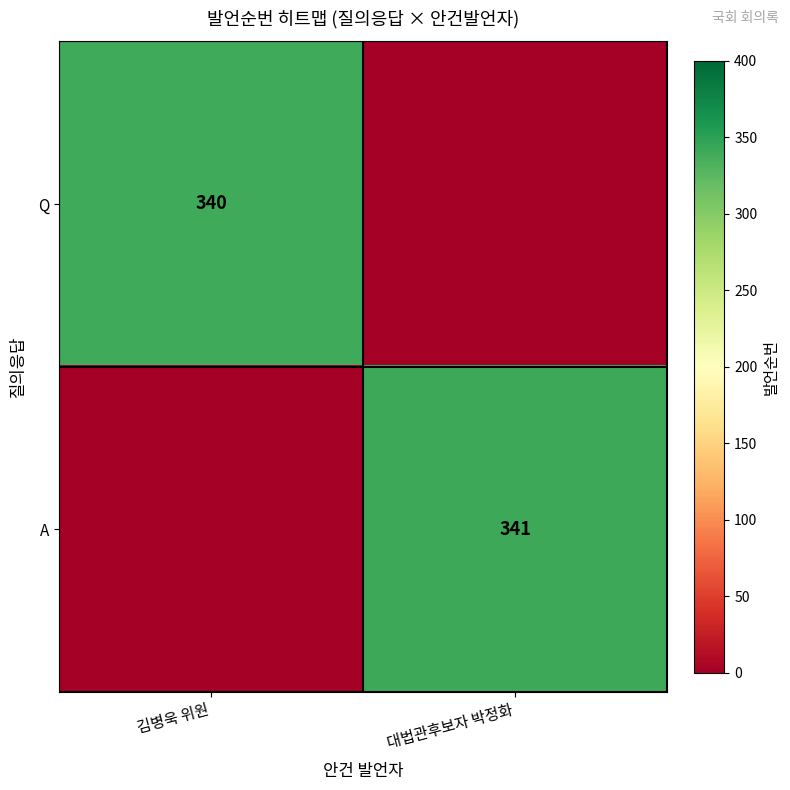

Which has a higher value, 김병욱 위원 or 대법관후보자 박정화?

김병욱 위원